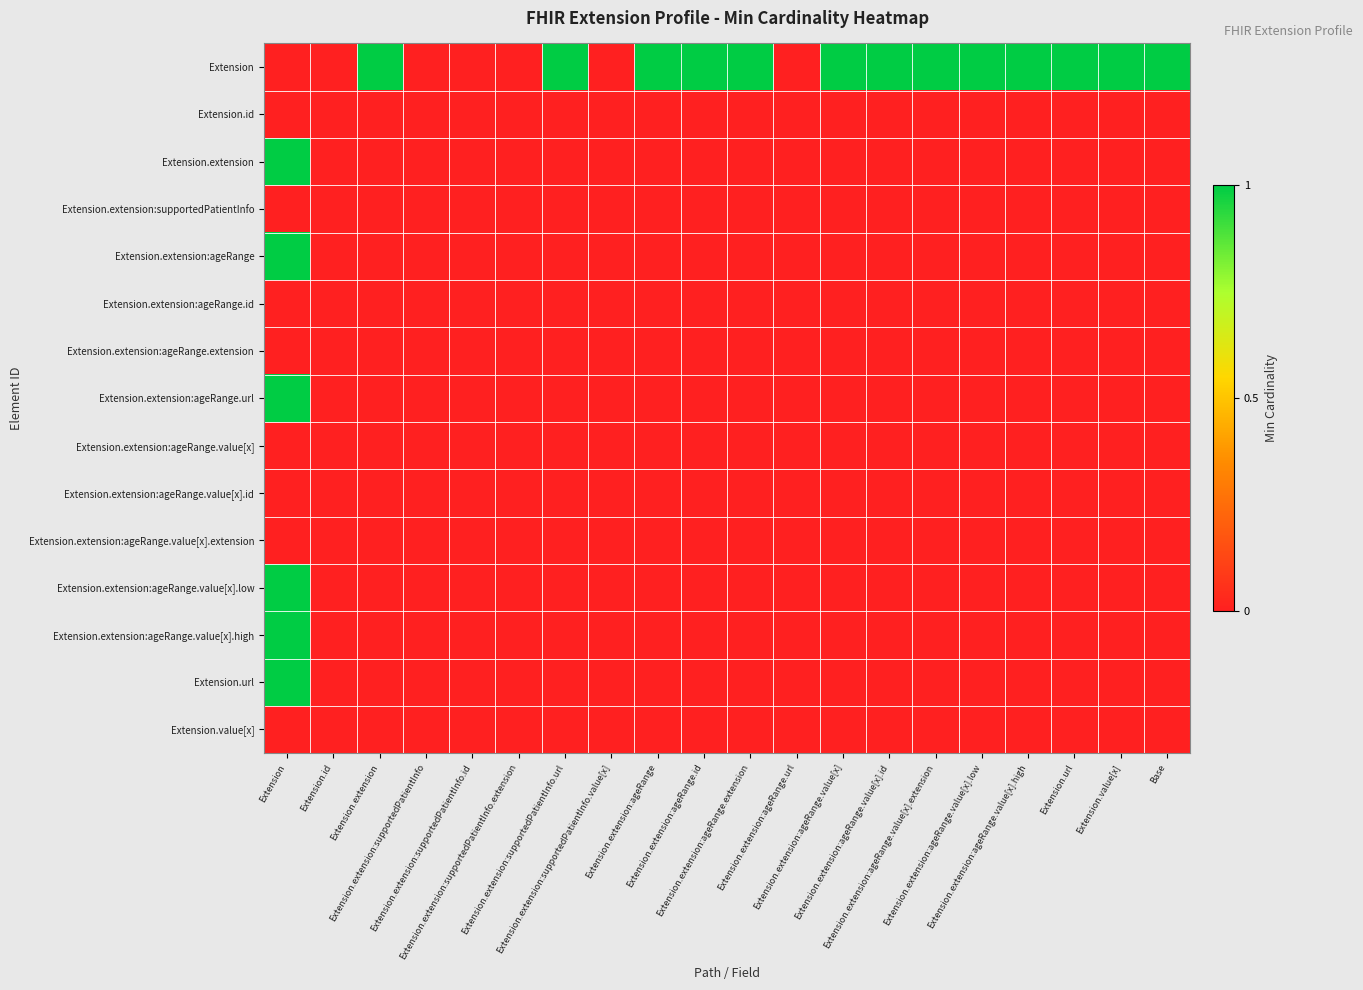

List the series in order of their peak value, highest first.

Extension, Extension.extension, Extension.extension:ageRange, Extension.extension:ageRange.url, Extension.extension:ageRange.value[x].low, Extension.extension:ageRange.value[x].high, Extension.url, Extension.id, Extension.extension:supportedPatientInfo, Extension.extension:ageRange.id, Extension.extension:ageRange.extension, Extension.extension:ageRange.value[x], Extension.extension:ageRange.value[x].id, Extension.extension:ageRange.value[x].extension, Extension.value[x]